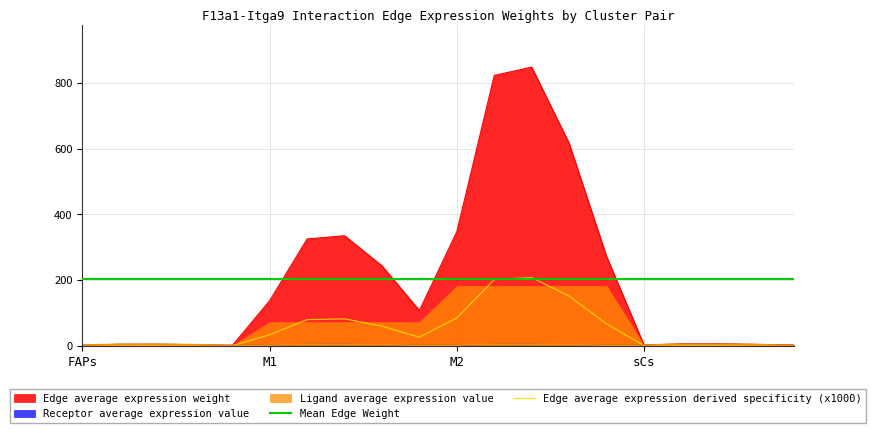

What position from the right is M2->sCs?

6